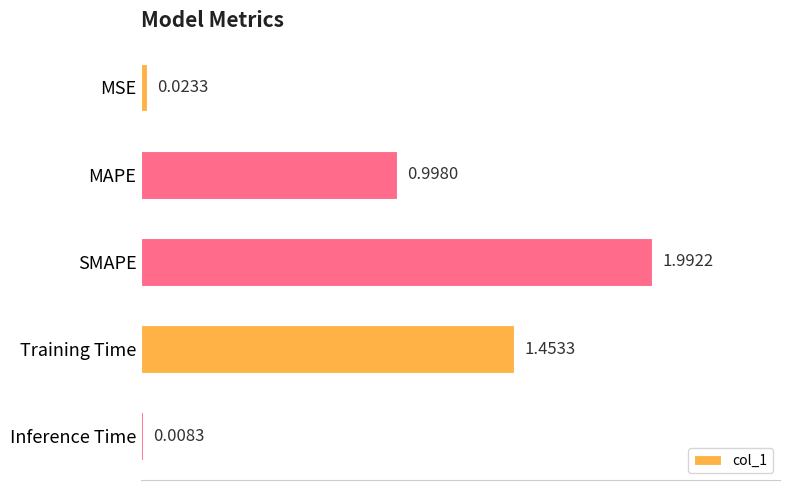

Rank the categories by value from lowest to highest.

Inference Time, MSE, MAPE, Training Time, SMAPE